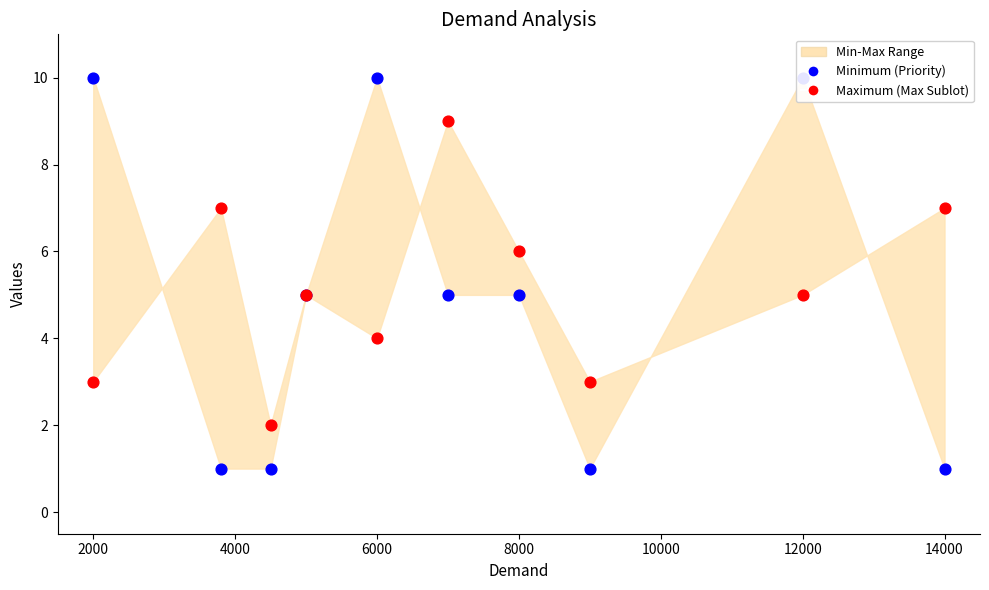

Which series reaches the minimum Y coordinate?

Minimum (Priority)